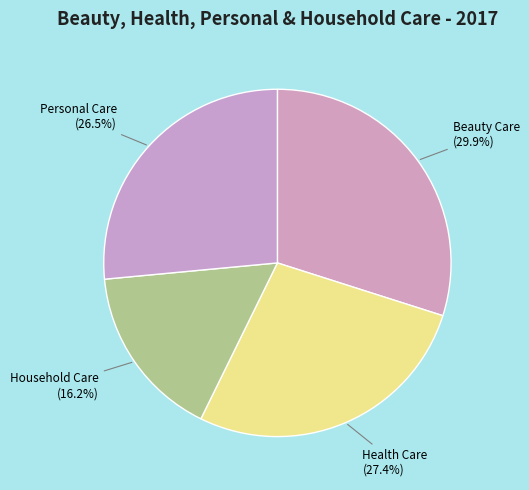

How many slices are in this pie chart?

4